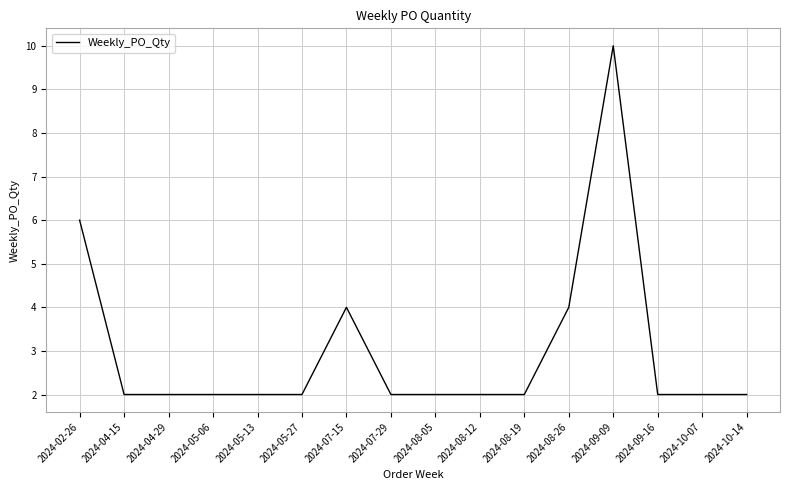

Which category has the highest value across all series?

2024-09-09